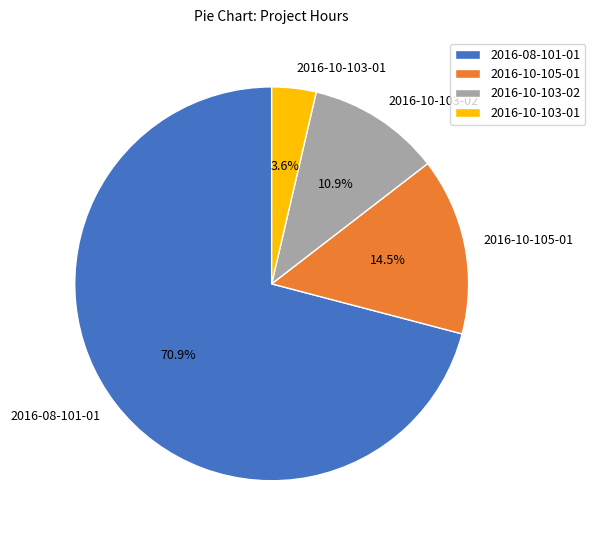

Which has a higher value, 2016-10-105-01 or 2016-08-101-01?

2016-08-101-01